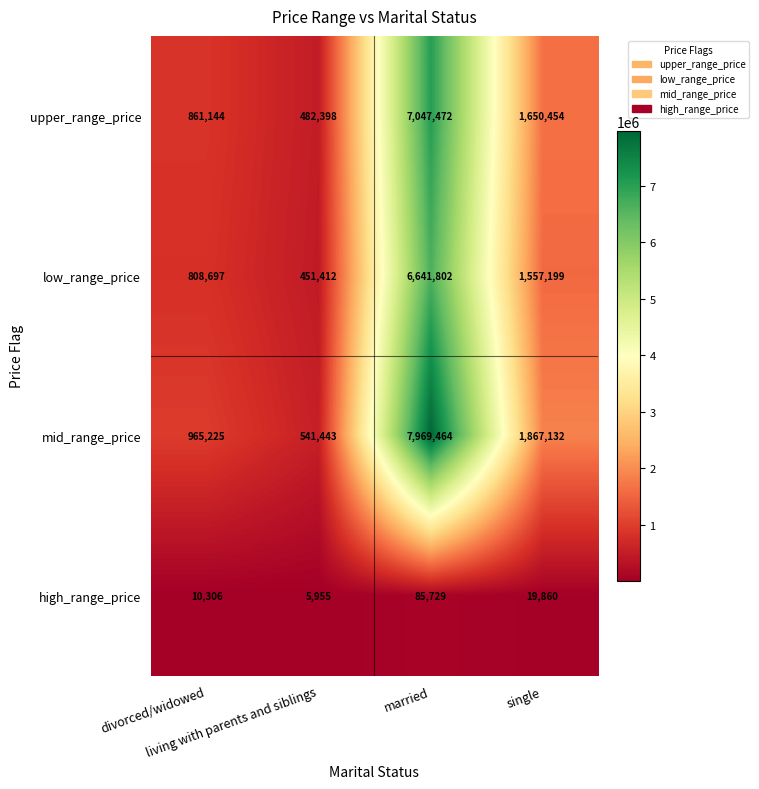

Between living with parents and siblings and married, which series saw the biggest shift?

mid_range_price